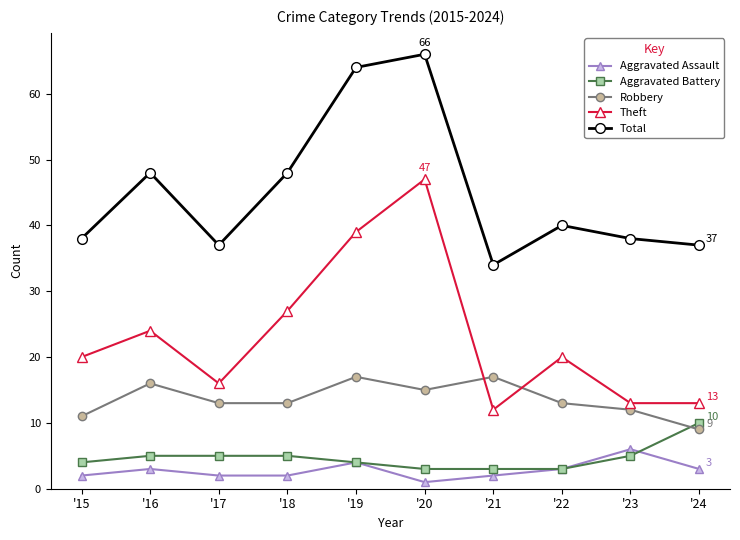

How many interior local peaks does the Theft series have?

3